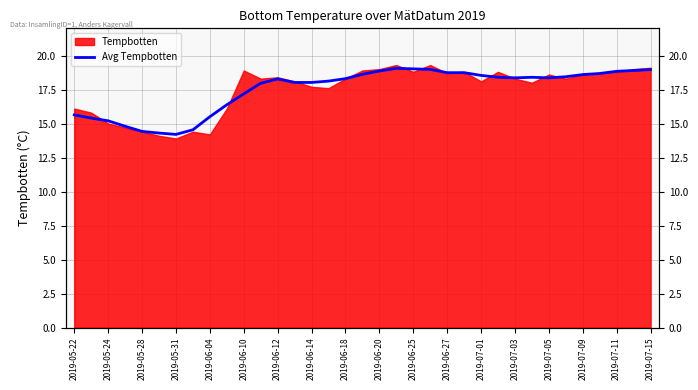

What is the smallest value displayed?

14.2